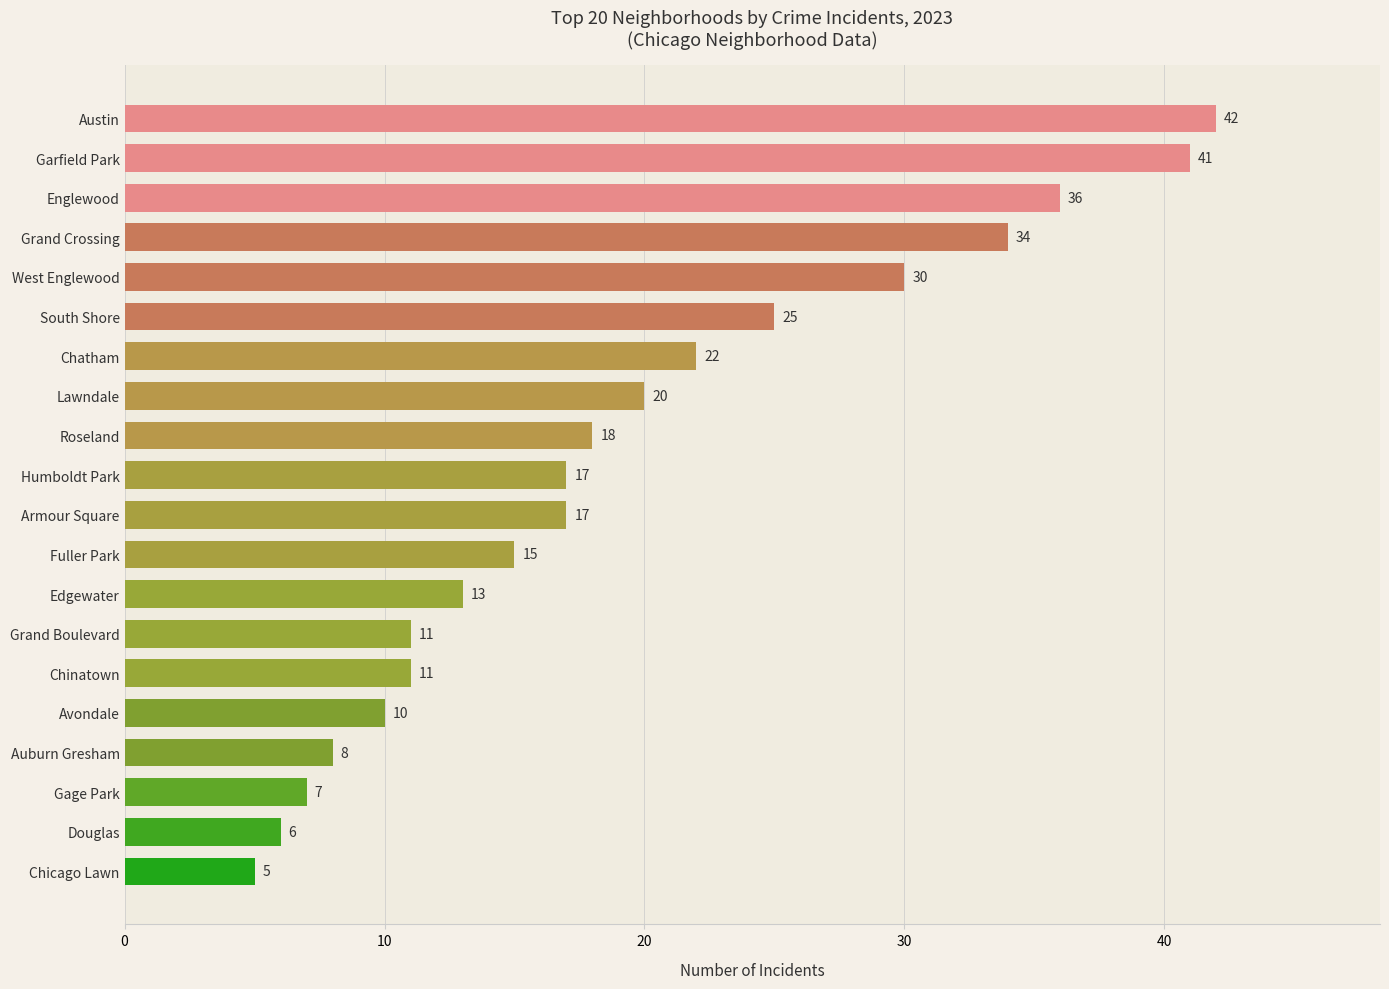

What is the sum of all values?

388